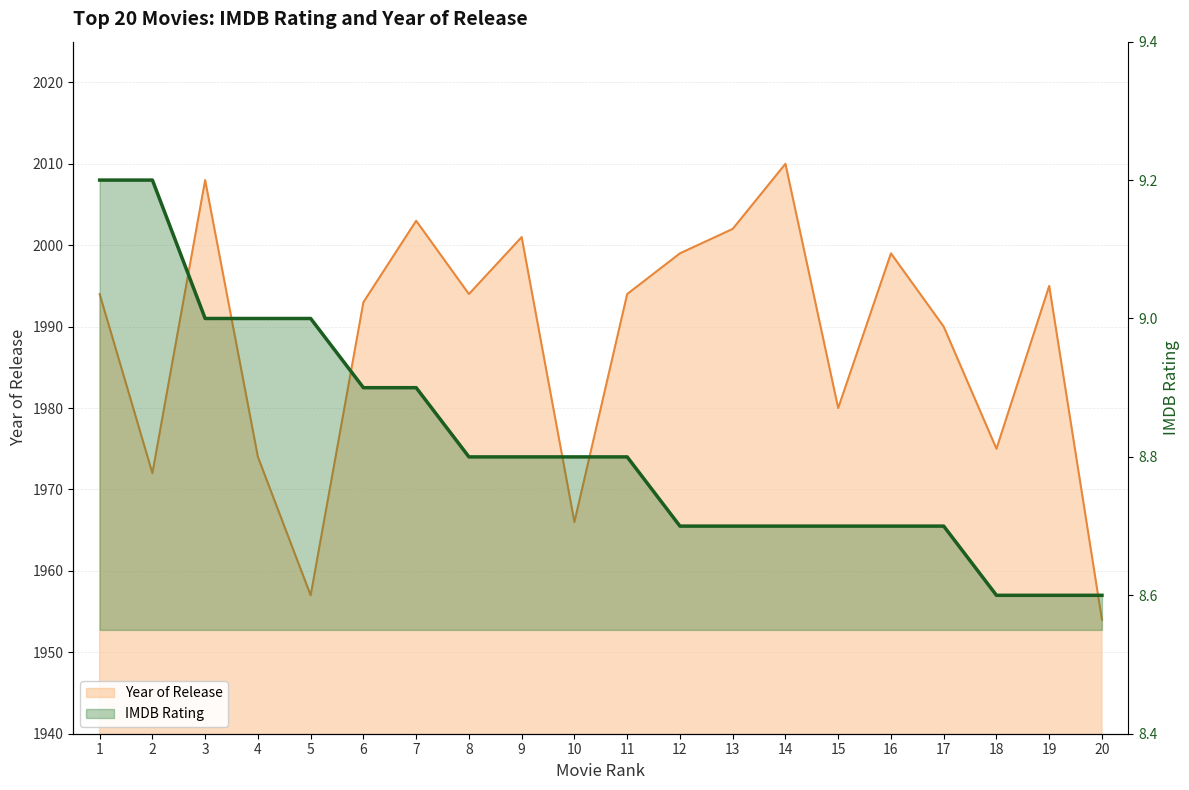

Reading left to right, extract all data points from this chart.

9.2	9.2	9.0	9.0	9.0	8.9	8.9	8.8	8.8	8.8	8.8	8.7	8.7	8.7	8.7	8.7	8.7	8.6	8.6	8.6